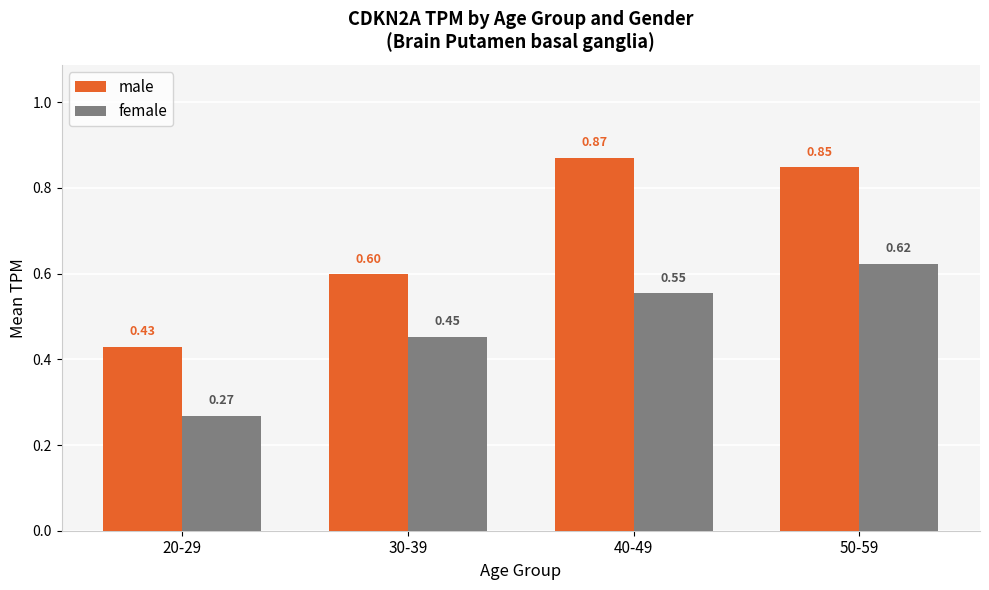

List the series in order of their peak value, highest first.

male, female